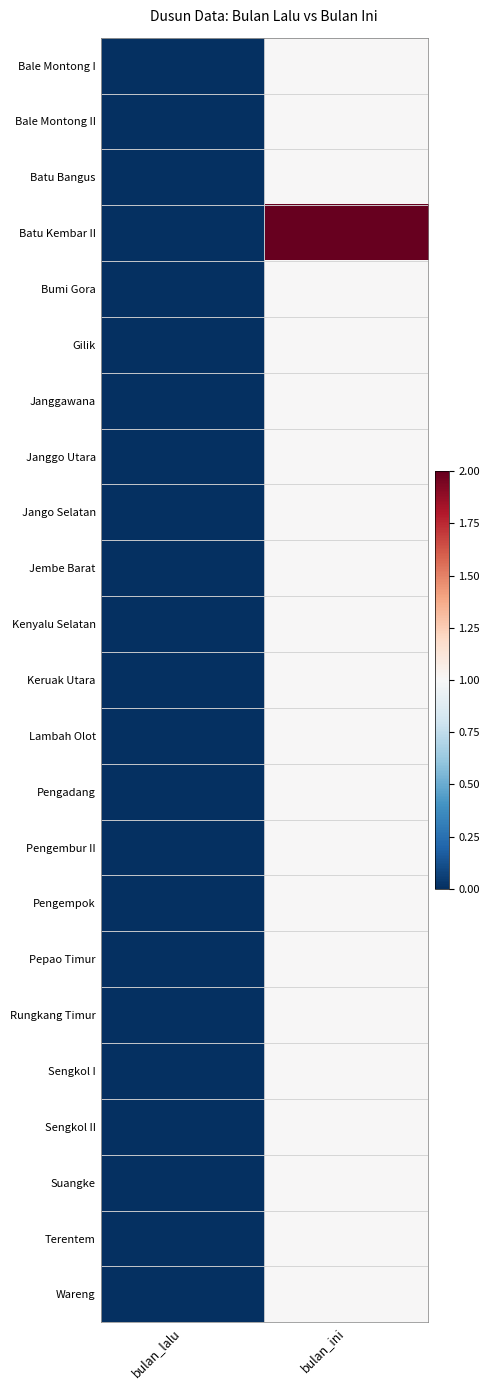

What is the greatest value displayed?

2